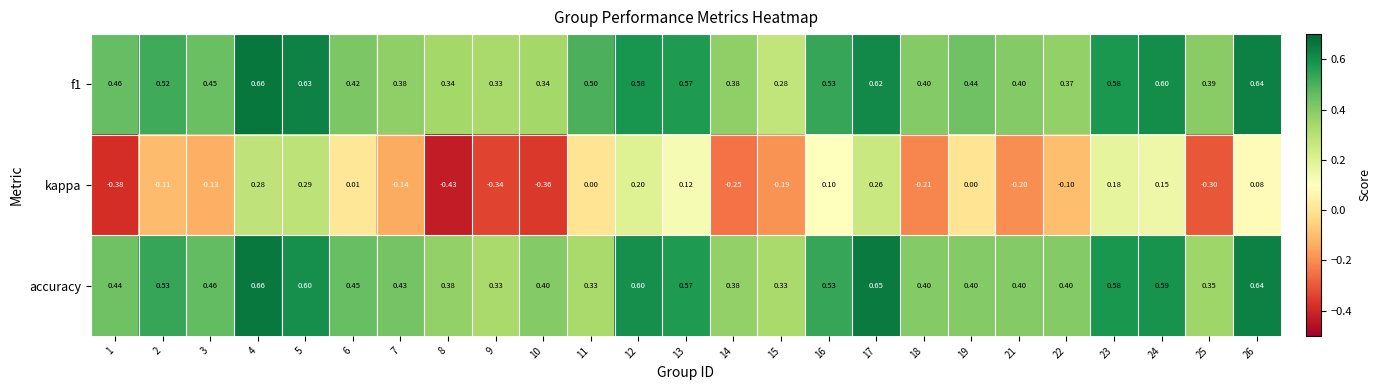

Which series has the largest total across all categories?

accuracy